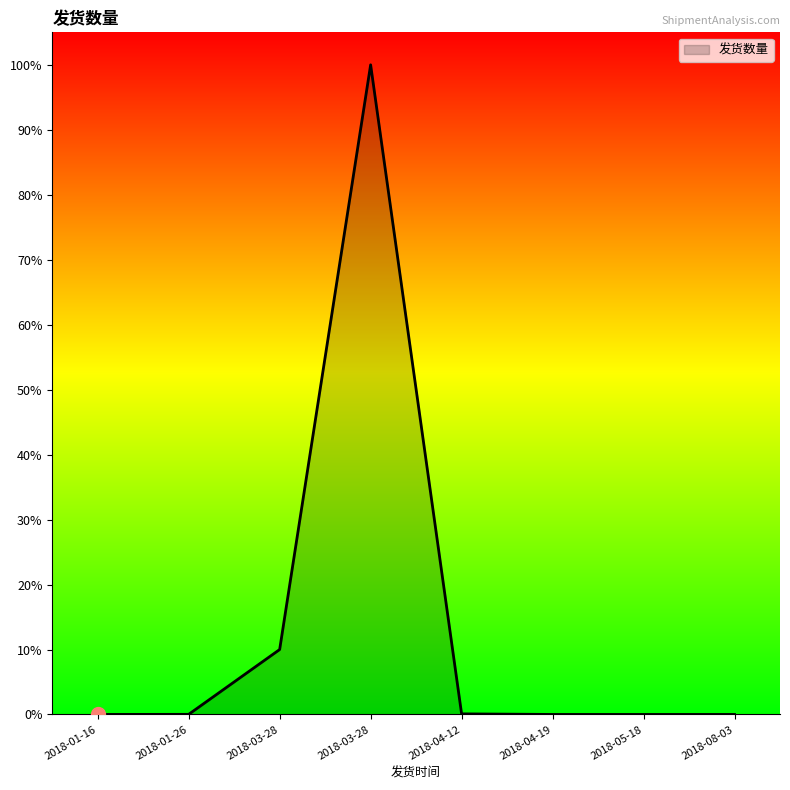

What is the change in value from 2018-03-28 to 2018-04-12?

-12309